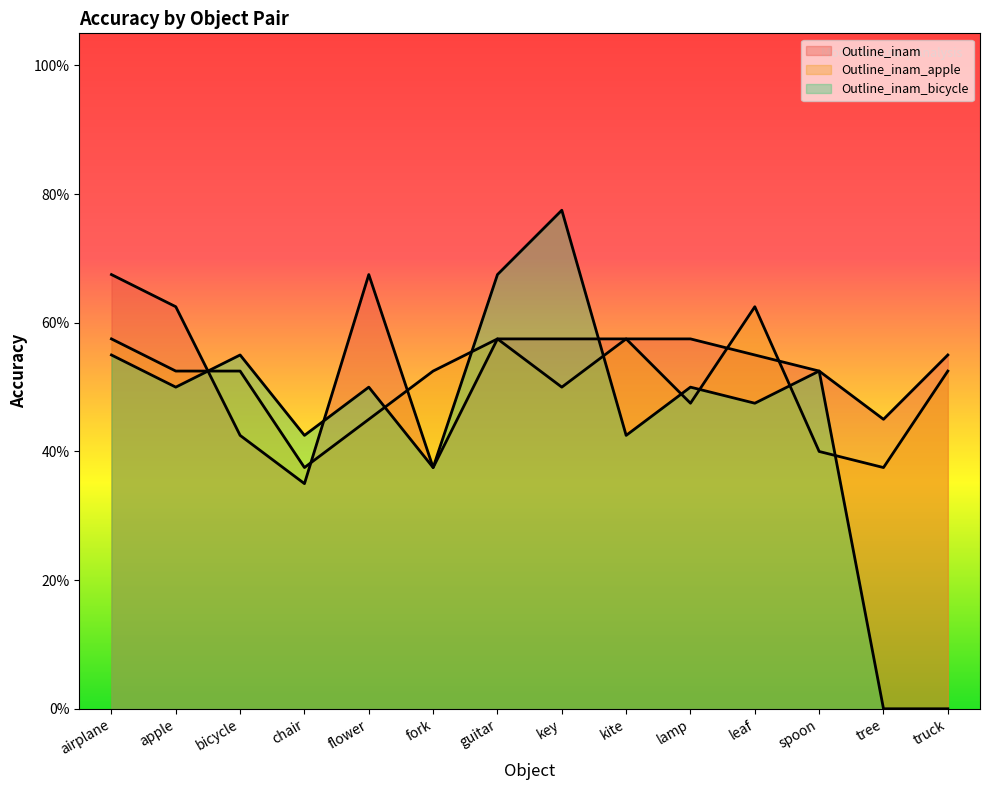

What is the label of the 1st point from the left?

airplane